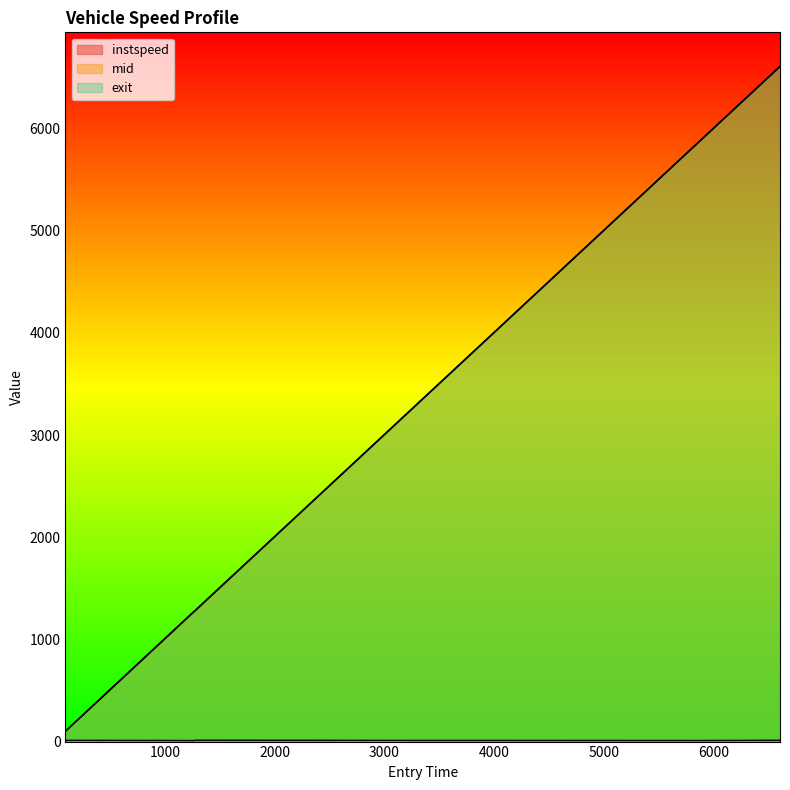

What is the sum of all exit values?

21751.6